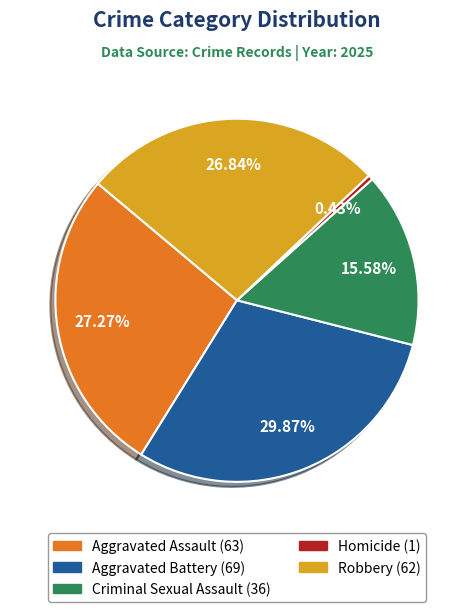

To the nearest percent, what percentage of the pie is Aggravated Battery?

30%